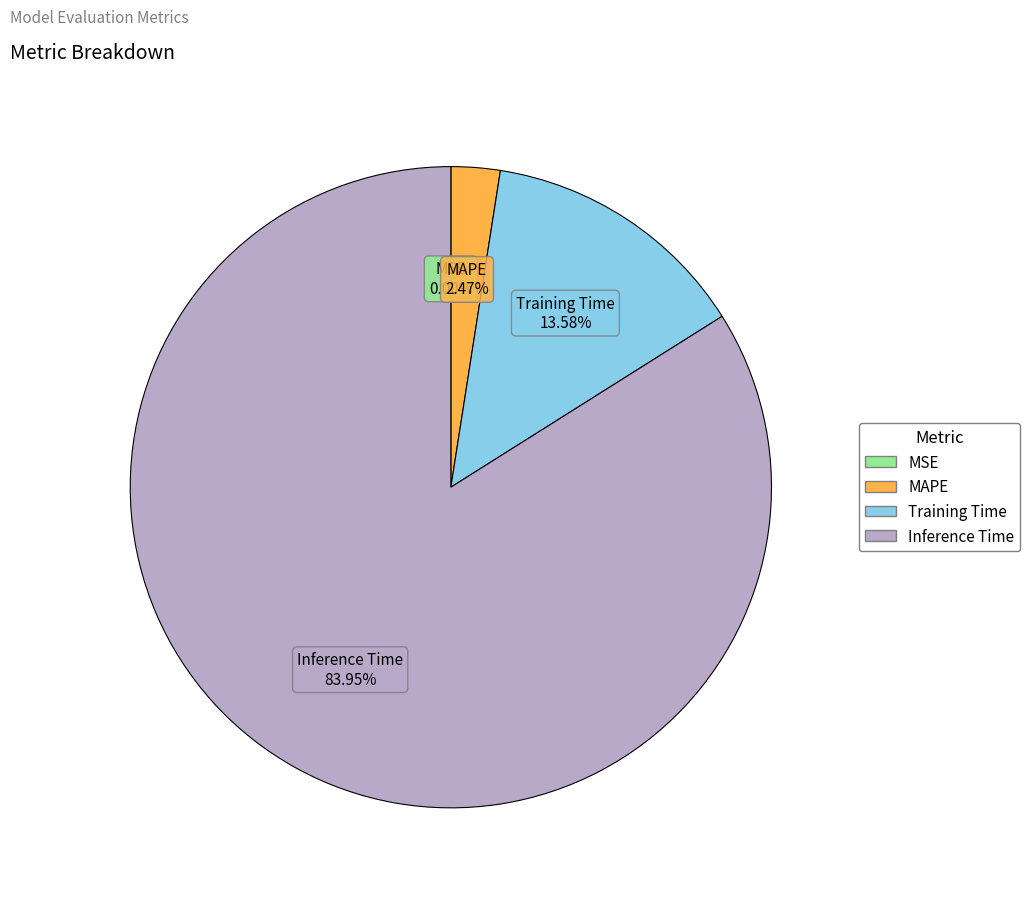

Does any single category account for the majority?

Yes